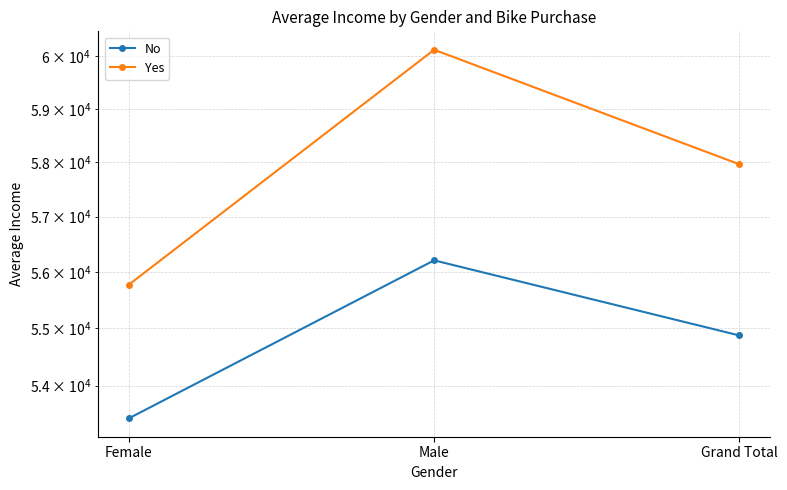

How many categories are shown in the chart?

3